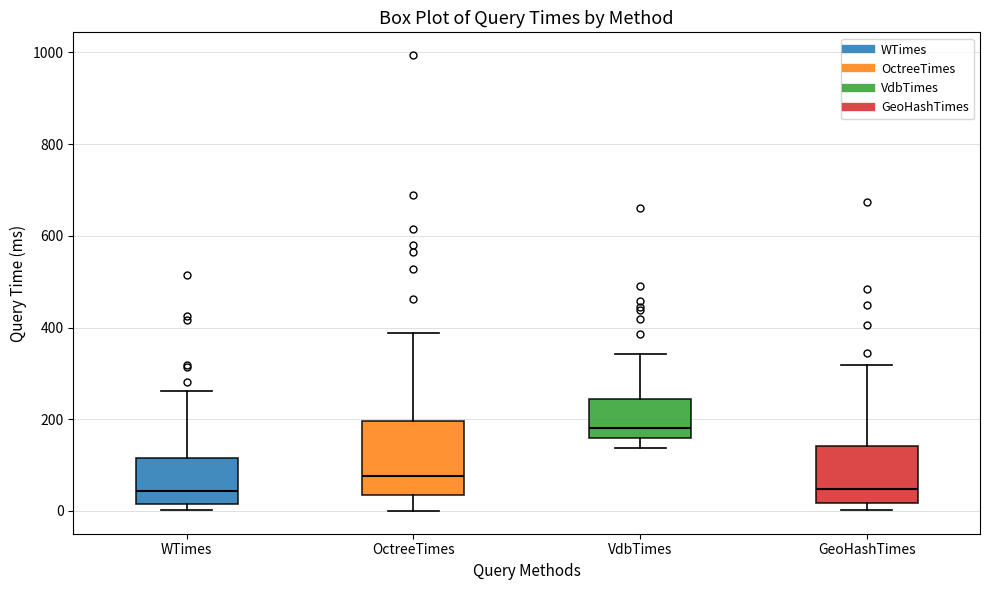

Where does the lower whisker of the box for VdbTimes end on the y-axis? The values are not printed on the chart, so give them approximately, as read against the axis.

140